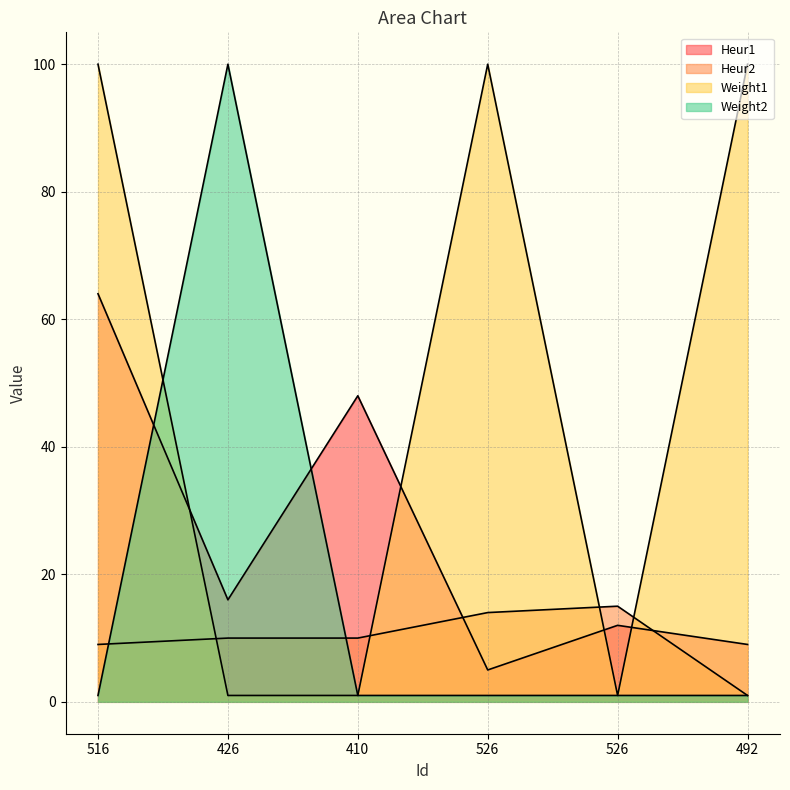

Between 516 and 526, which series saw the biggest shift?

Heur1